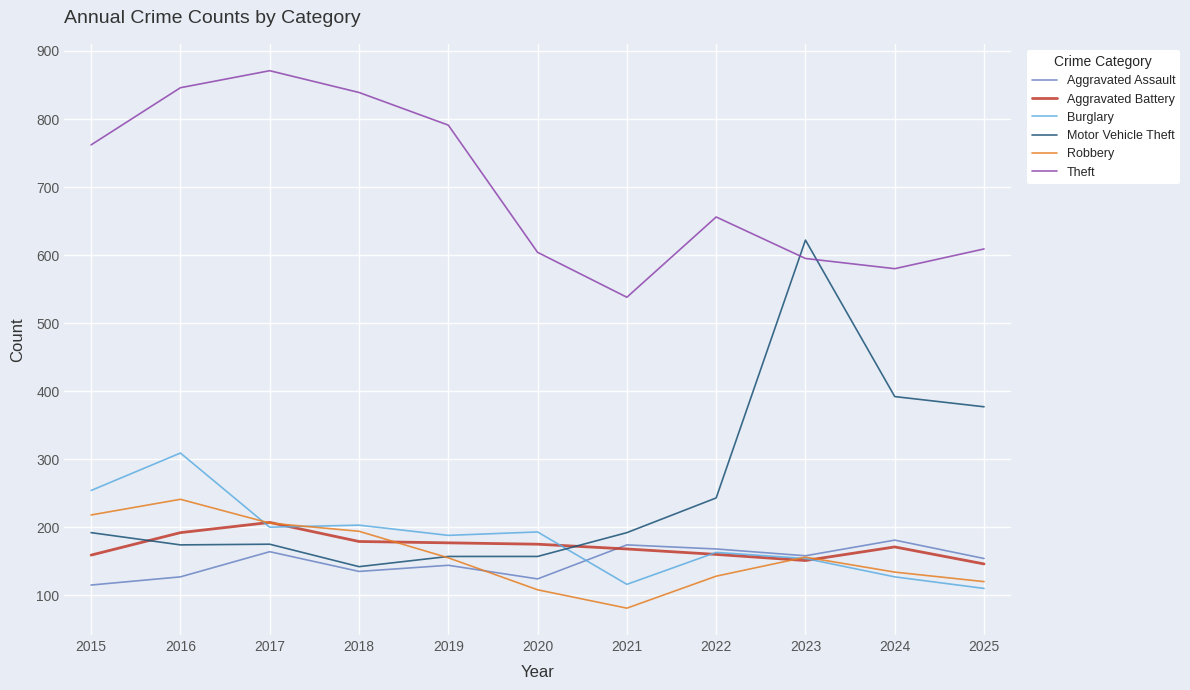

What is the sum of the Aggravated Assault values at 2017 and 2023?

322